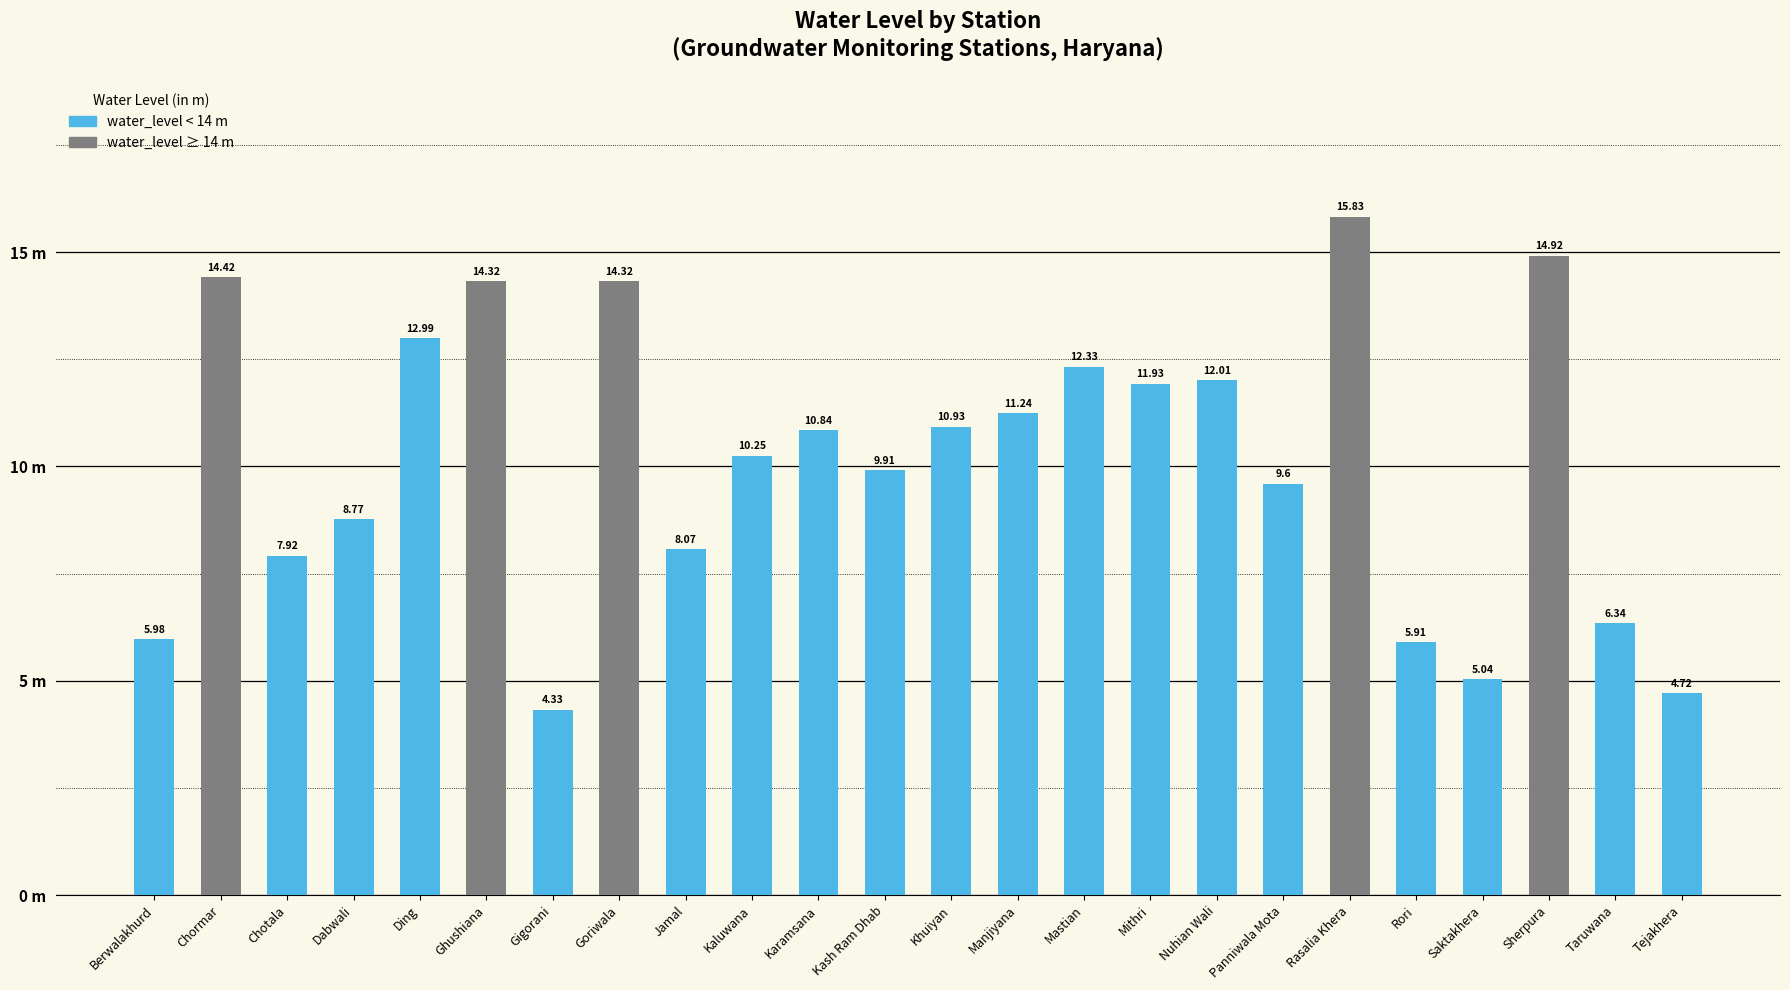

True or false: the data shows 8.7 at Berwalakhurd.

False